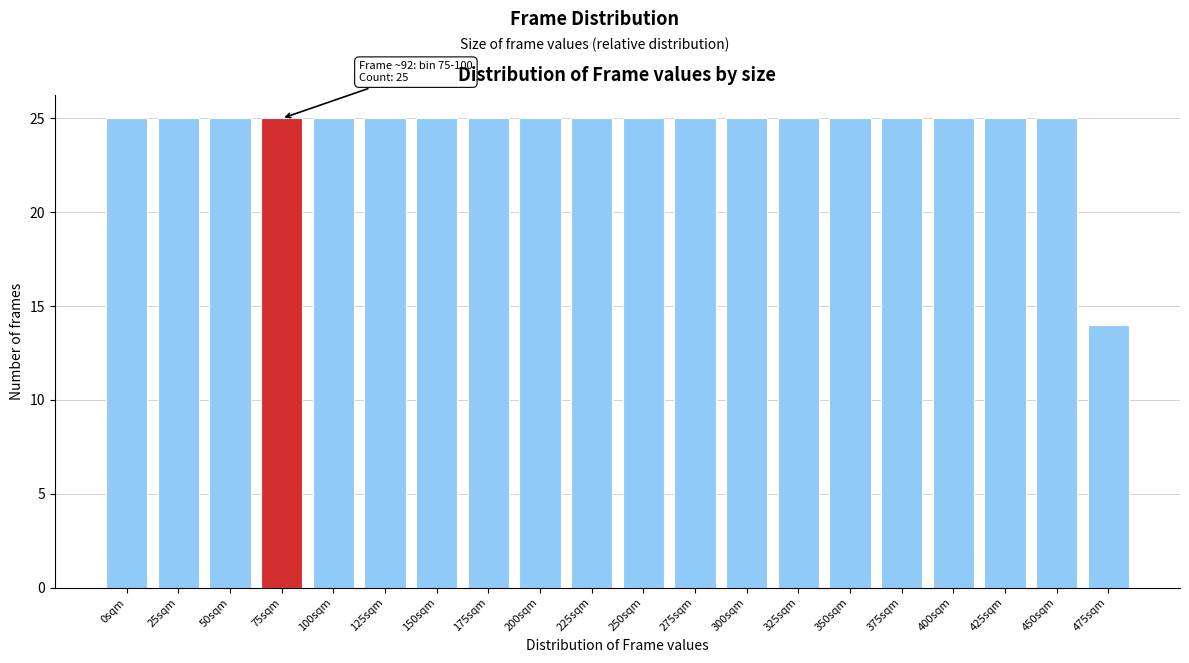

Reading left to right, extract all data points from this chart.

0sqm=25	25sqm=25	50sqm=25	75sqm=25	100sqm=25	125sqm=25	150sqm=25	175sqm=25	200sqm=25	225sqm=25	250sqm=25	275sqm=25	300sqm=25	325sqm=25	350sqm=25	375sqm=25	400sqm=25	425sqm=25	450sqm=25	475sqm=14